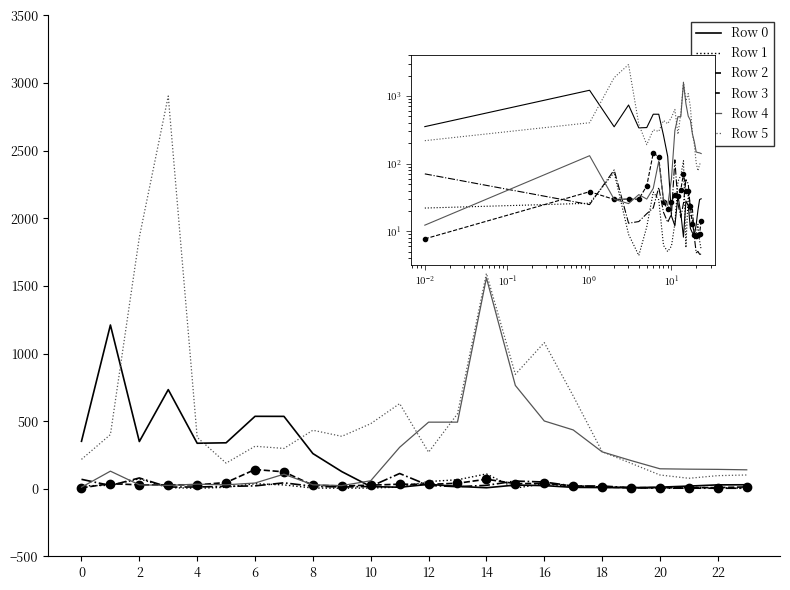

What is the greatest value displayed?

2904.1